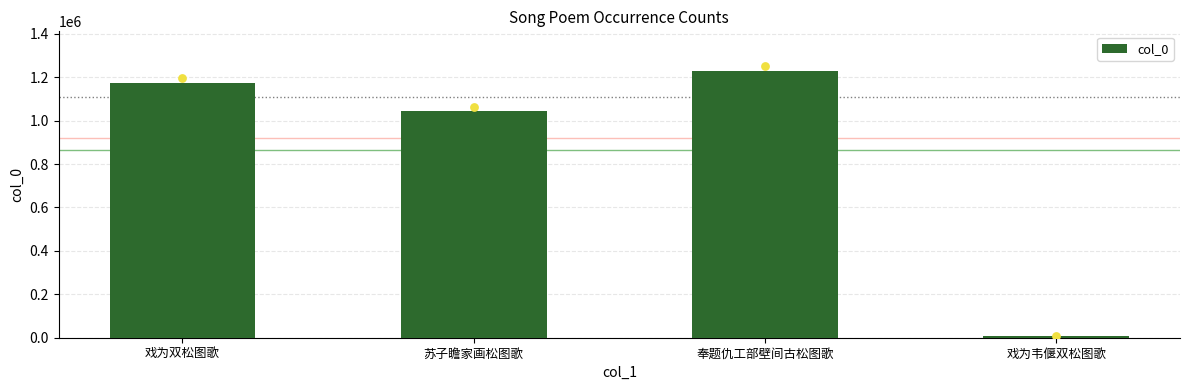

Between 戏为韦偃双松图歌 and 奉题仇工部壁间古松图歌, which is larger?

奉题仇工部壁间古松图歌